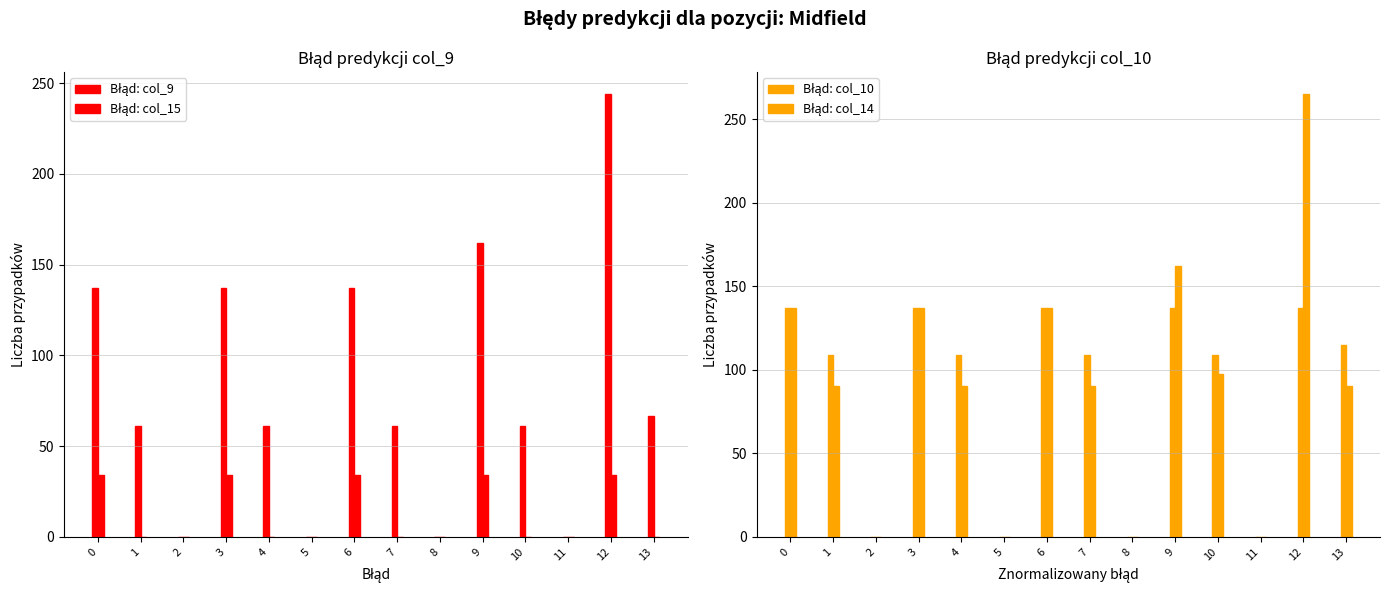

Reading left to right, what are all the values shown in this chart?

Błąd: col_9: 0=137.0	1=60.9	2=0.0	3=137.0	4=60.9	5=0.0	6=137.0	7=60.9	8=0.0	9=162.0	10=60.9	11=0.0	12=243.9	13=66.7
Błąd: col_15: 0=34.3	1=0.0	2=0.0	3=34.3	4=0.0	5=0.0	6=34.3	7=0.0	8=0.0	9=34.3	10=0.0	11=0.0	12=34.3	13=0.0
Błąd: col_10: 0=137.0	1=108.8	2=0.0	3=137.0	4=108.8	5=0.0	6=137.0	7=108.8	8=0.0	9=137.0	10=108.8	11=0.0	12=137.0	13=114.6
Błąd: col_14: 0=137.0	1=90.4	2=0.0	3=137.0	4=90.4	5=0.0	6=137.0	7=90.4	8=0.0	9=162.0	10=97.3	11=0.0	12=265.0	13=90.4